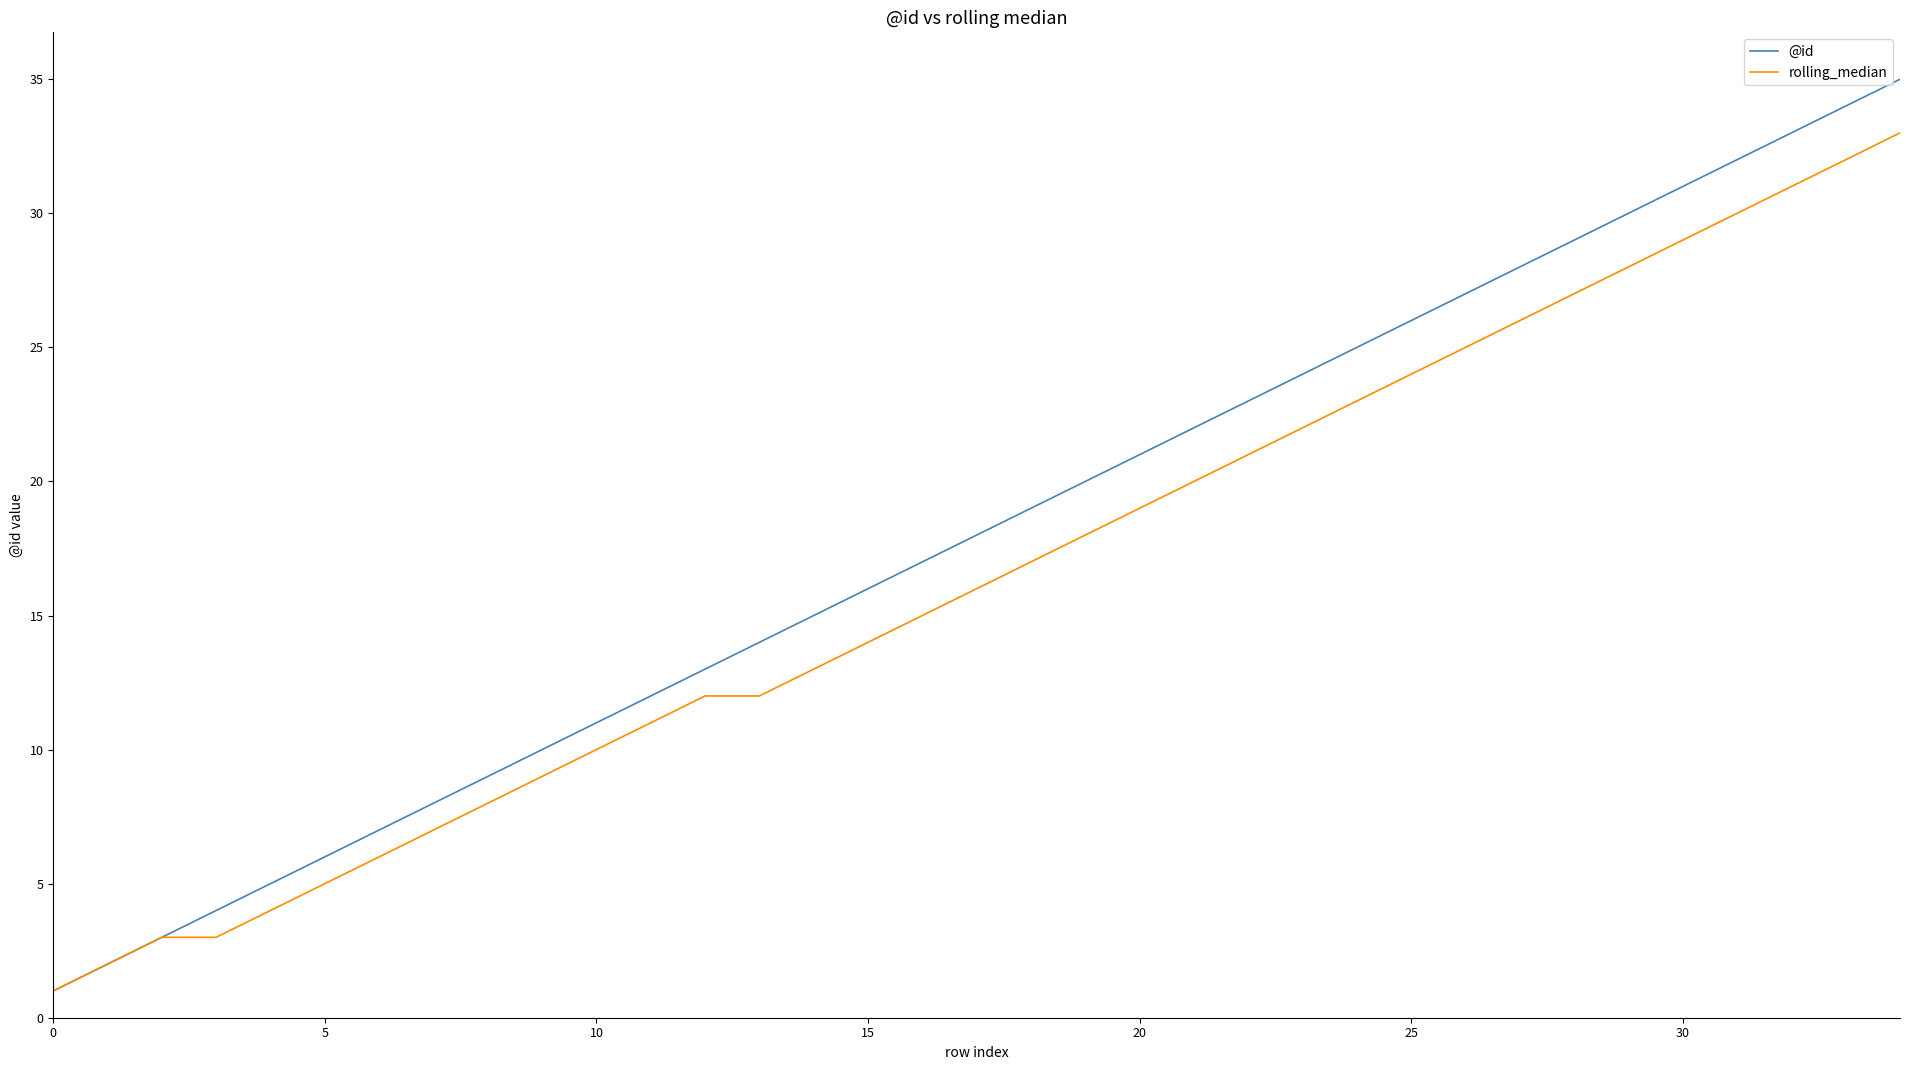

Reading left to right, list all the values displayed in this chart.

@id: 1	2	3	4	5	6	7	8	9	10	11	12	13	14	15	16	17	18	19	20	21	22	23	24	25	26	27	28	29	30	31	32	33	34	35
rolling_median: 1	2	3	3	4	5	6	7	8	9	10	11	12	12	13	14	15	16	17	18	19	20	21	22	23	24	25	26	27	28	29	30	31	32	33